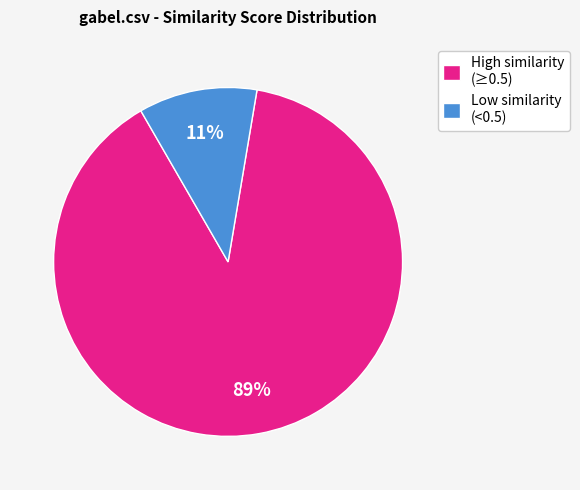

Which category has the smallest portion of the pie?

Low similarity (<0.5)